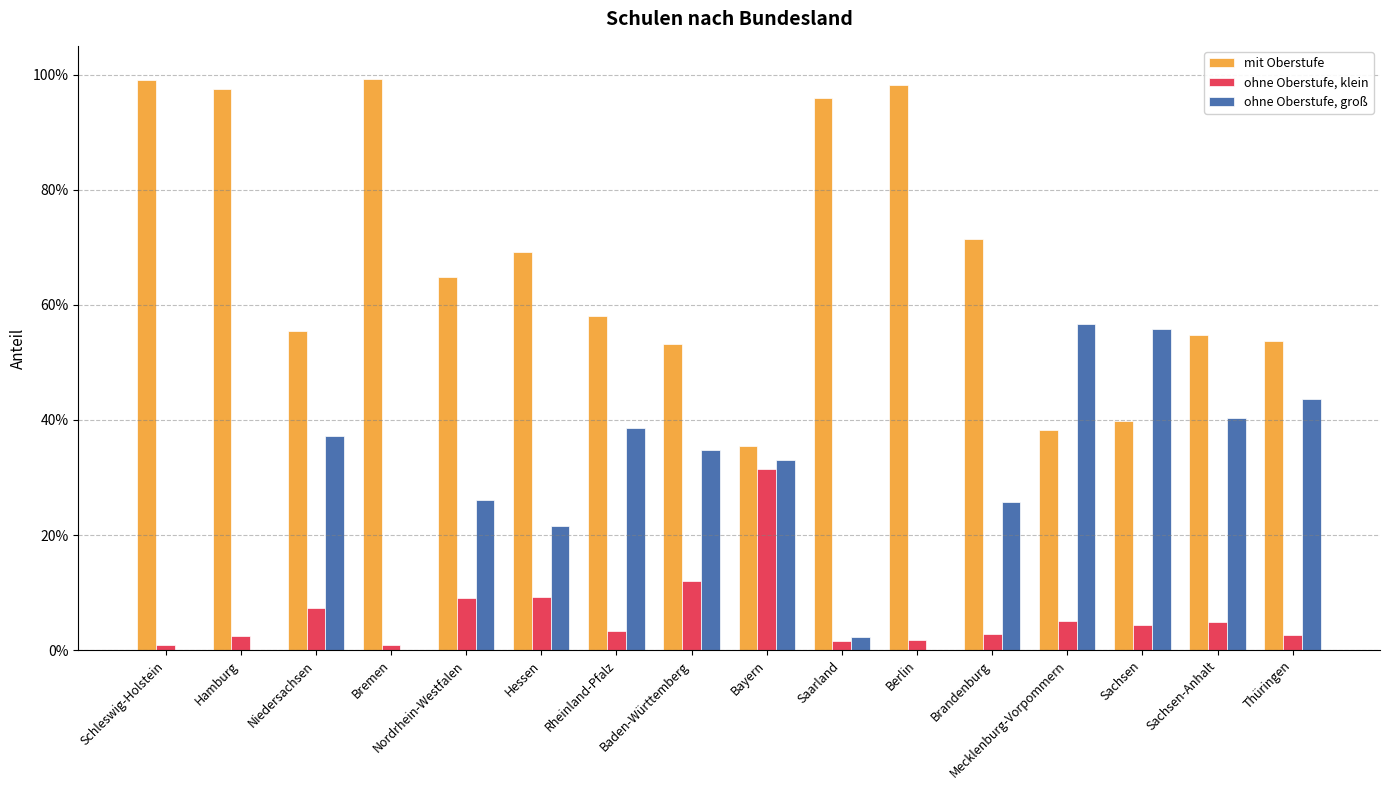

What position from the left is Sachsen?

14